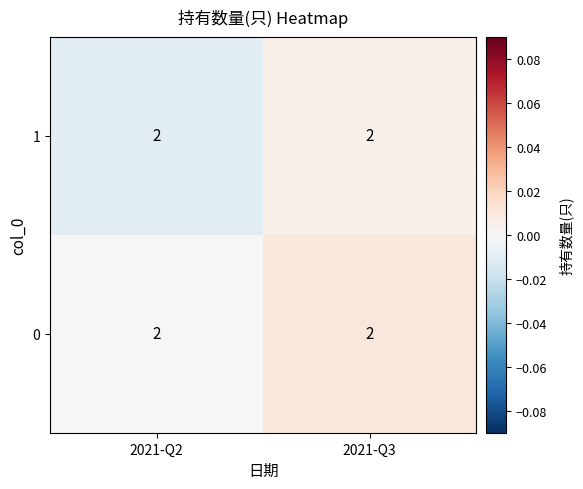

At which label does 1 reach its minimum?

2021-Q2